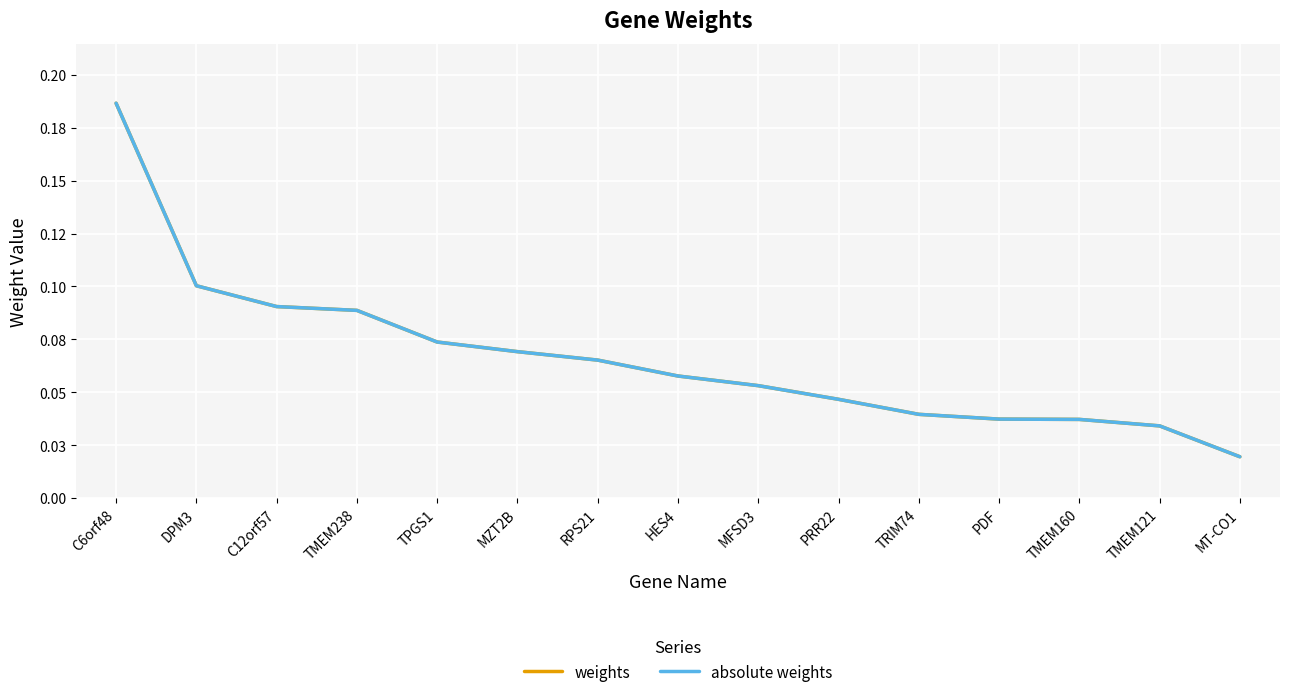

What position from the right is C12orf57?

13